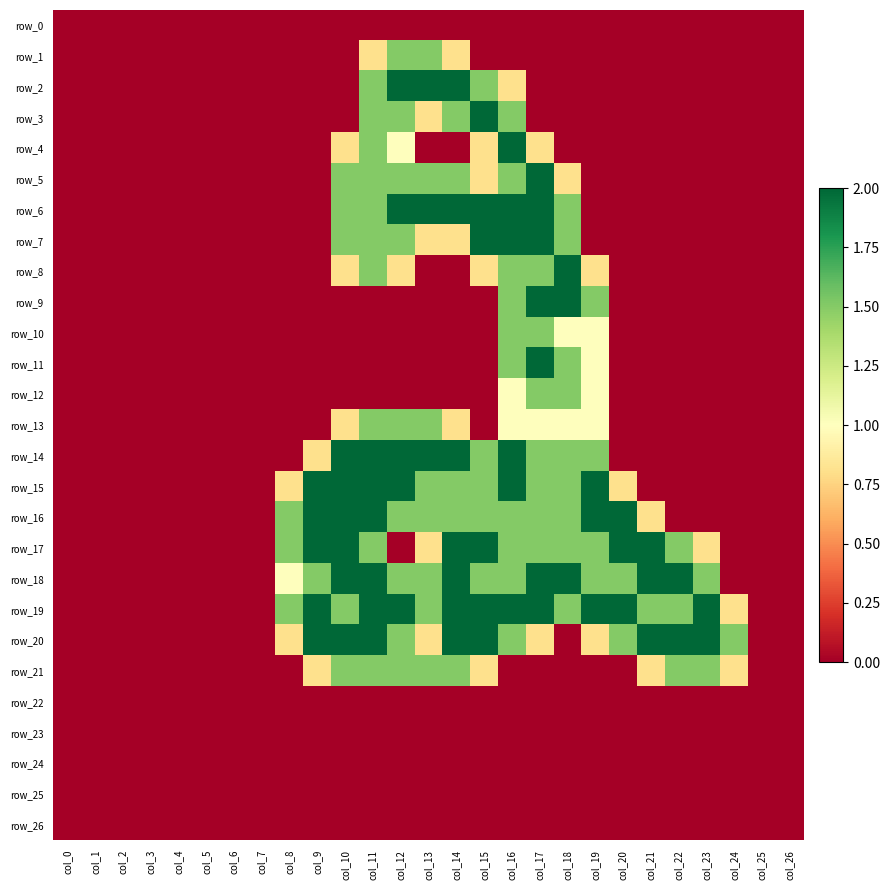

Read the row_20 value at col_15.

2.0